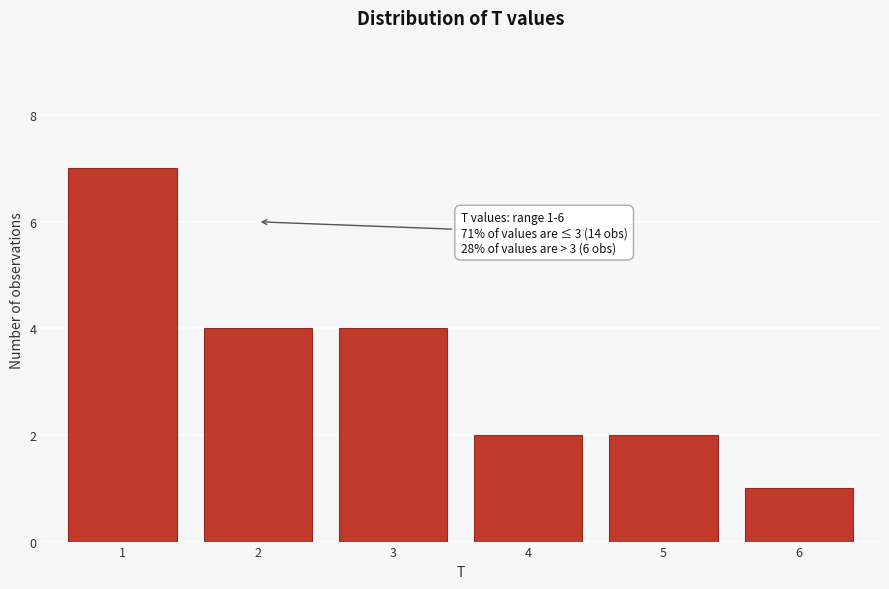

Reading right to left, what are all the values shown in this chart?

1	2	2	4	4	7